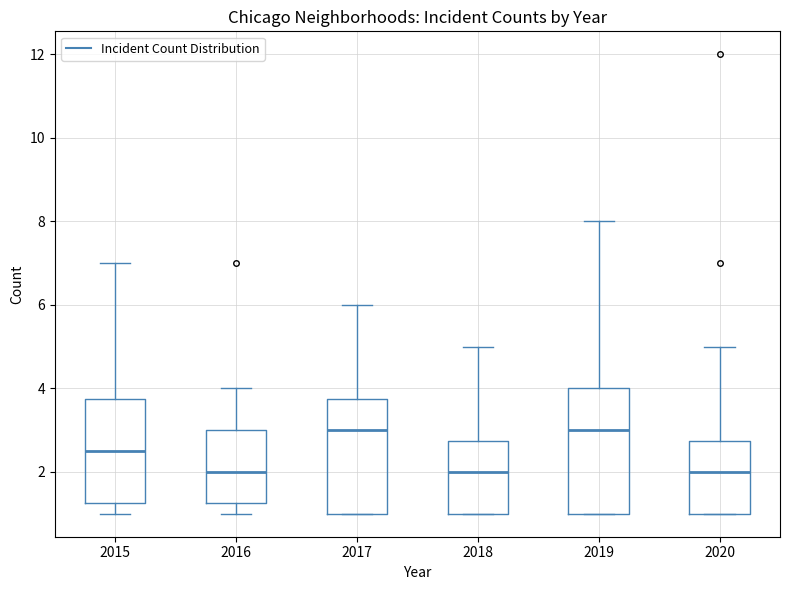

Which box is the tallest, from its lower edge to its upper edge?

2019